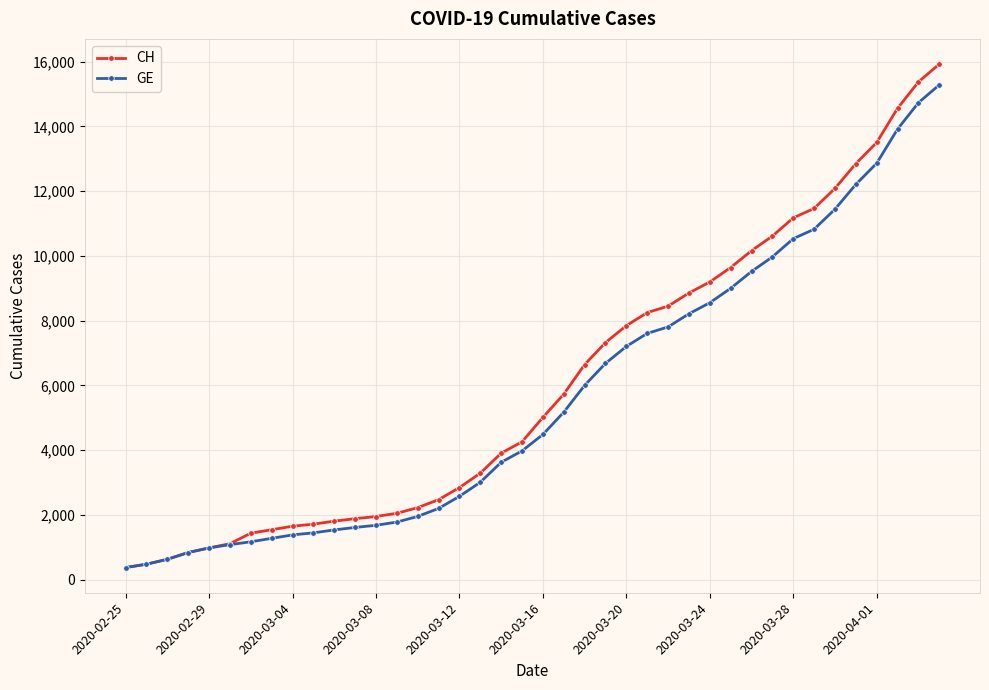

What is the value of the CH point at the 10th from the left?

1715